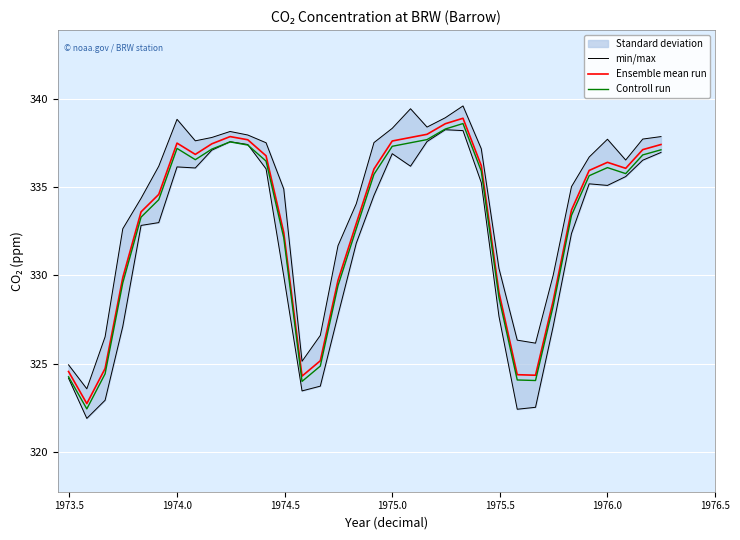

What is the maximum value for Controll run?

338.6